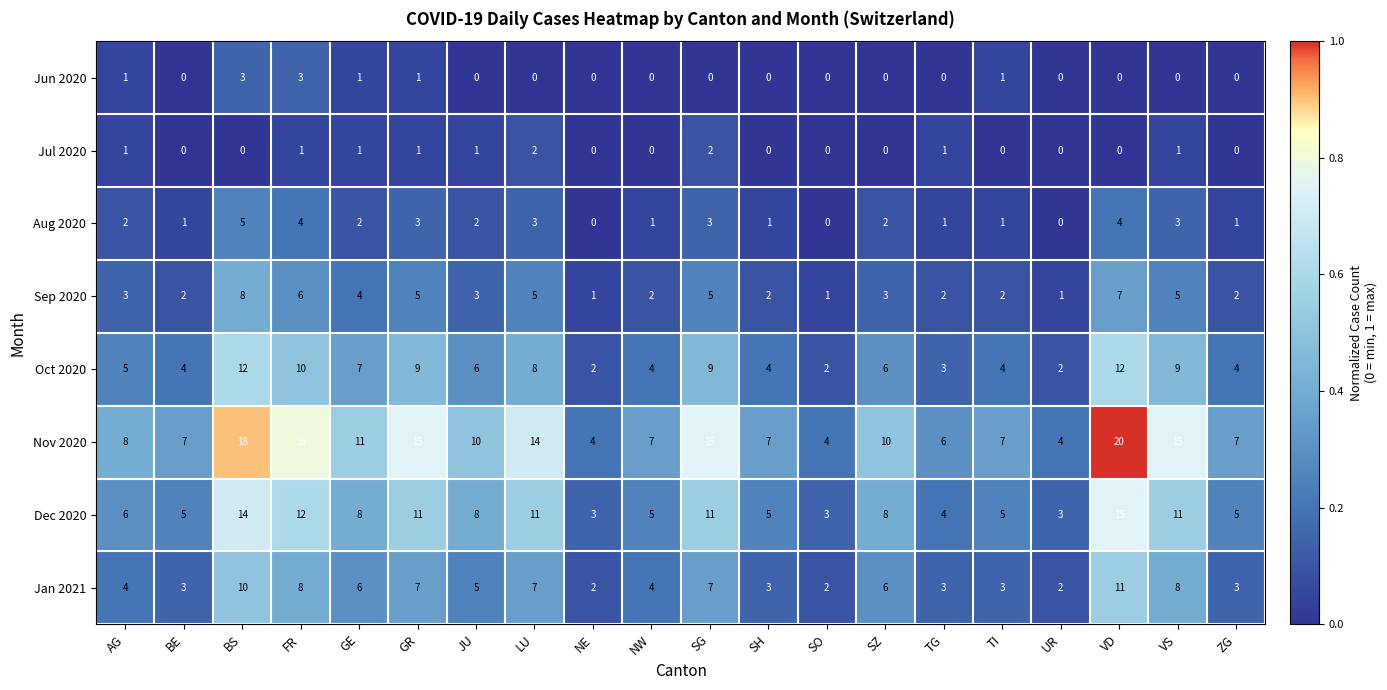

What is the sum of the Sep 2020 values at TI and TG?

4